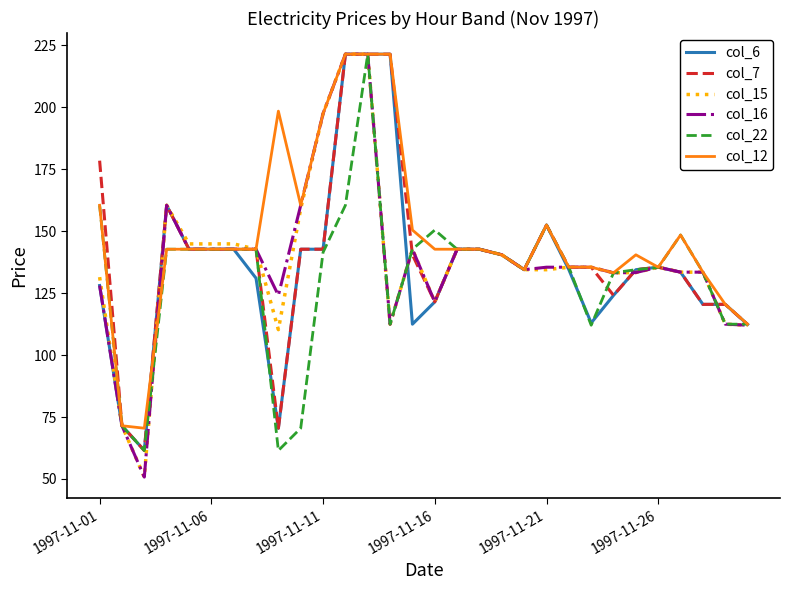

Which series has the largest total across all categories?

col_12